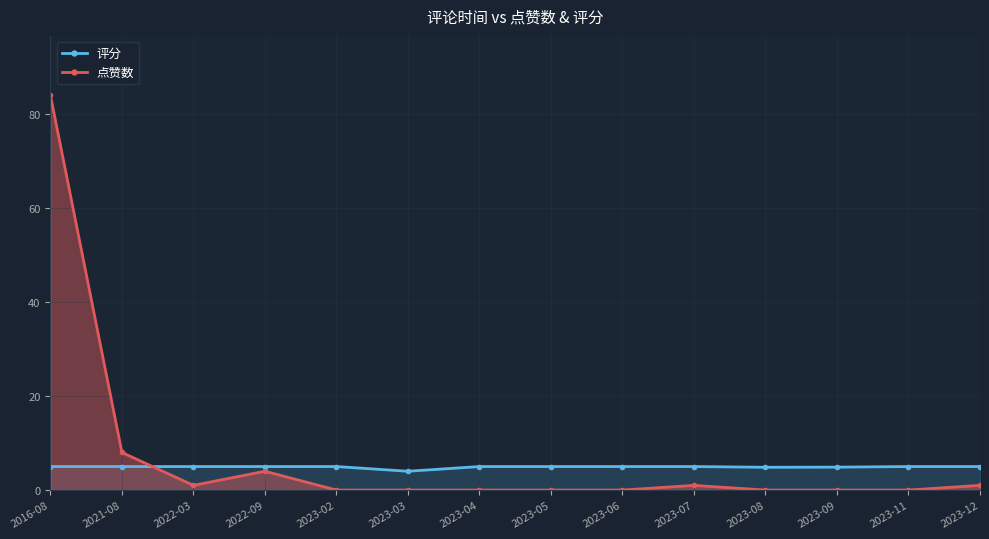

The 点赞数 series shows 0.0 at 2023-02. True or false?

True